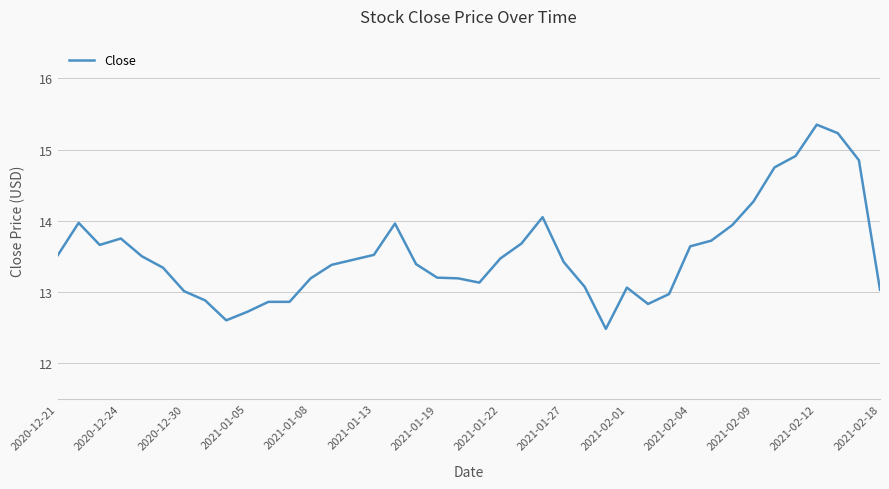

What is the minimum value shown in the chart?

12.5